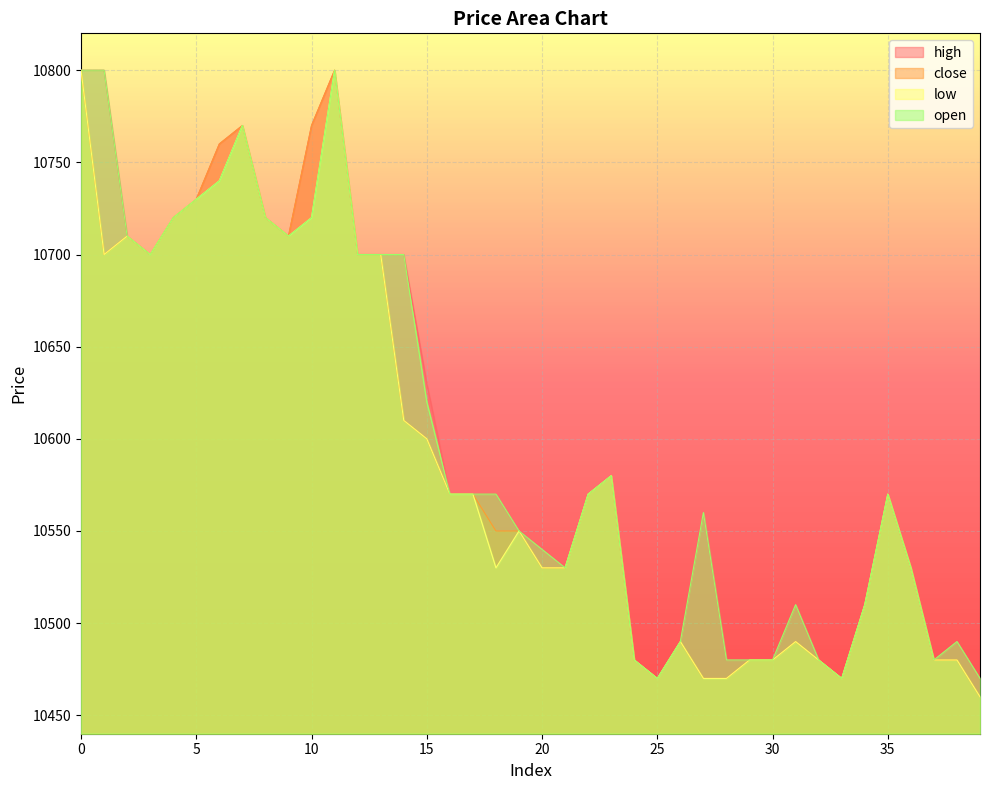

What is the average value of the high series?

10604